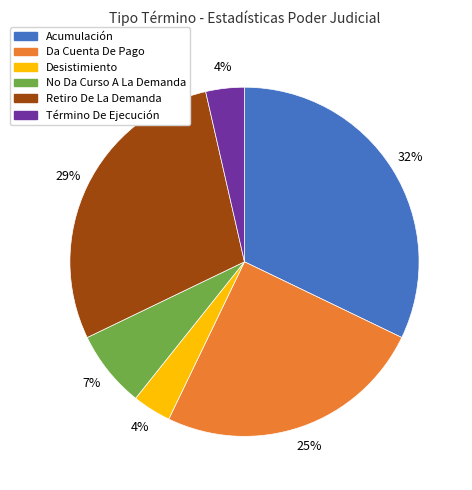

What percentage is the Da Cuenta De Pago slice, to the nearest percent?

25%